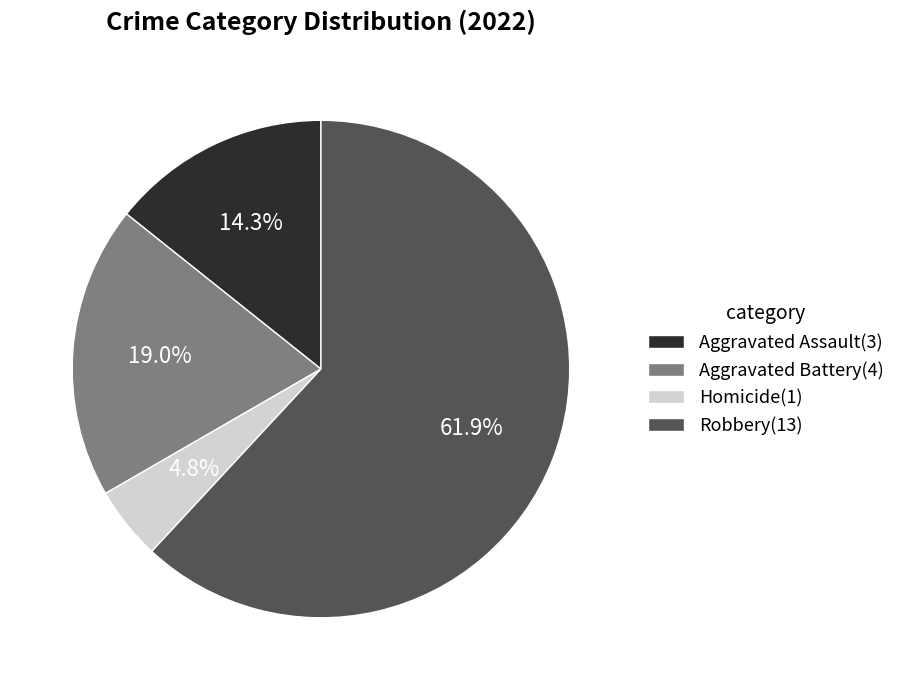

Which category has the smallest portion of the pie?

Homicide(1)